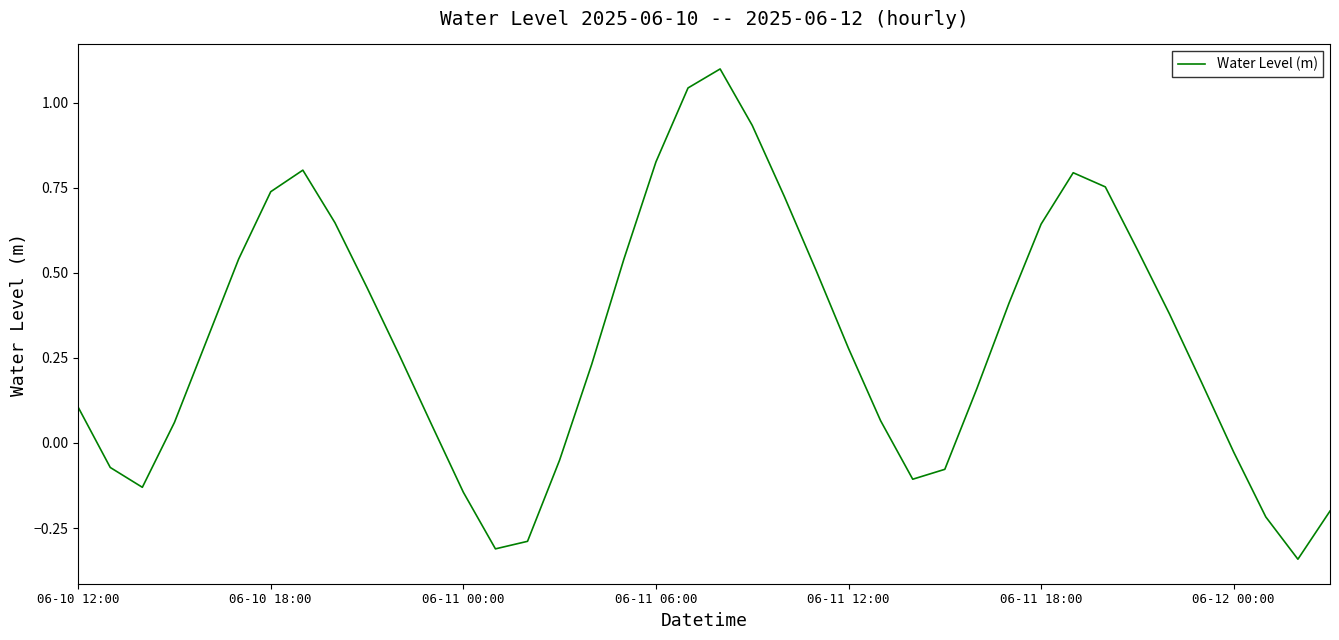

Is this an area chart (filled region under the line)?

No